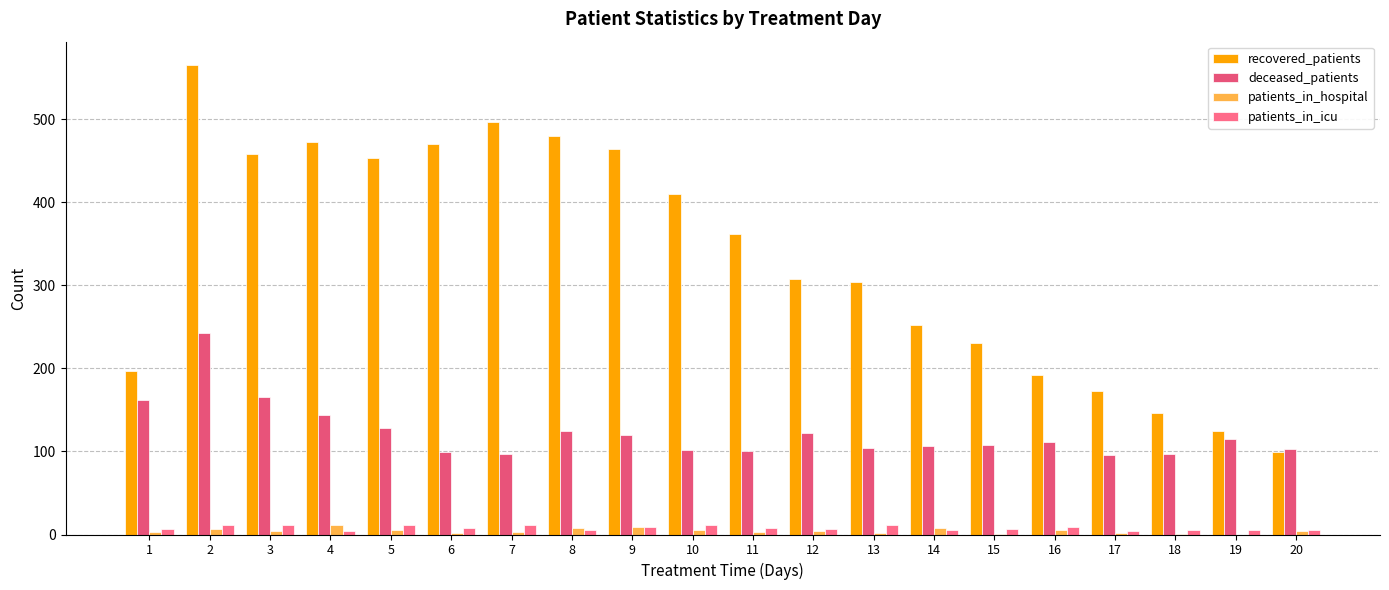

The value of recovered_patients at 14 is 170. True or false?

False